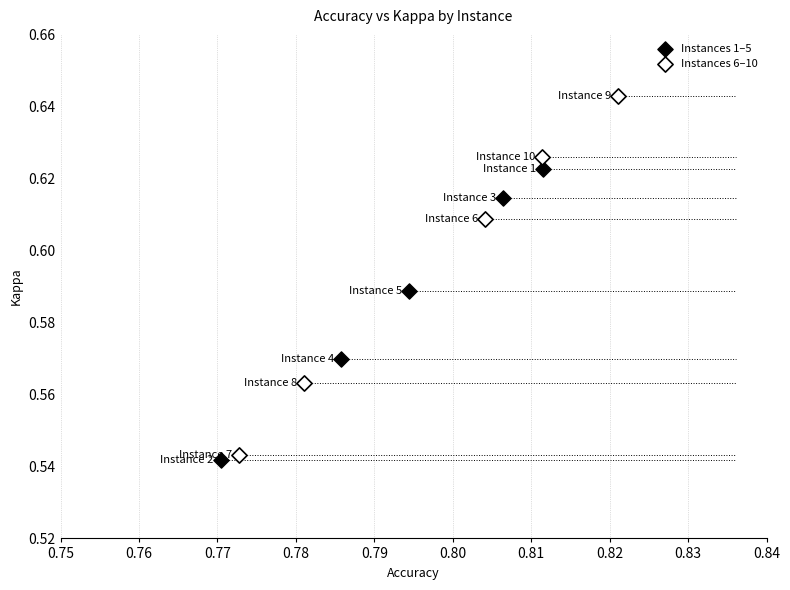

Which series reaches the maximum Y coordinate?

Instances 6–10